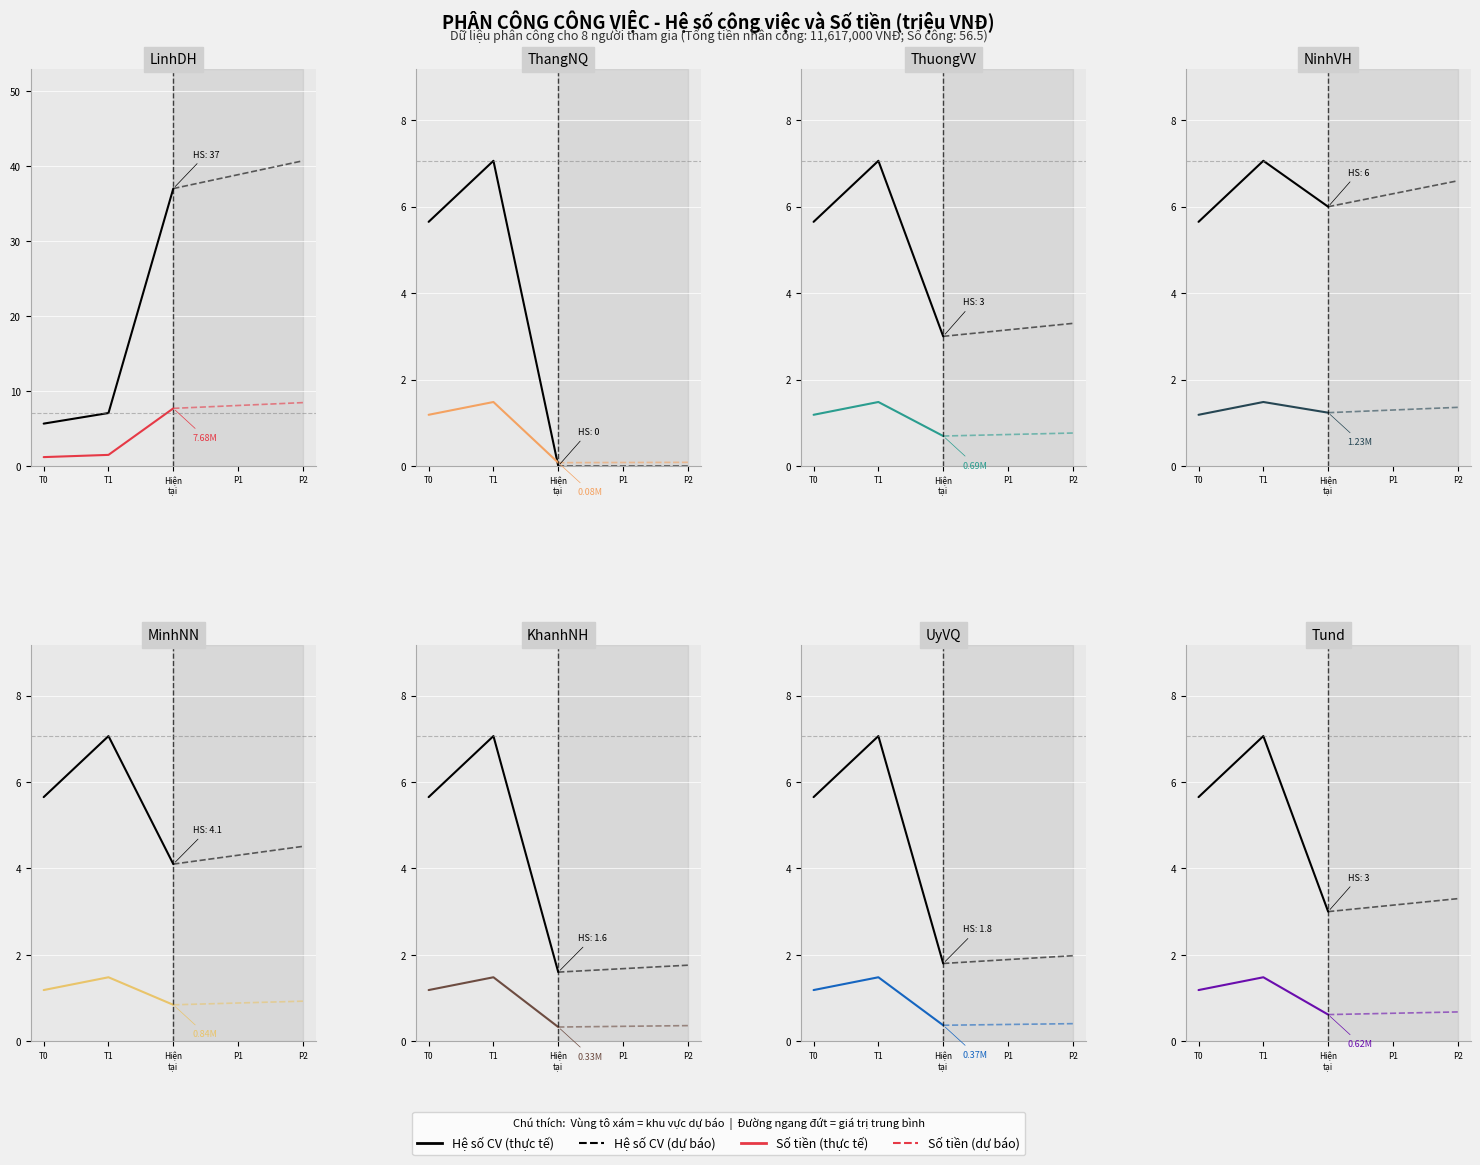

What is the difference between the Hệ số CV values at Hiện
tại and T1?

4.1